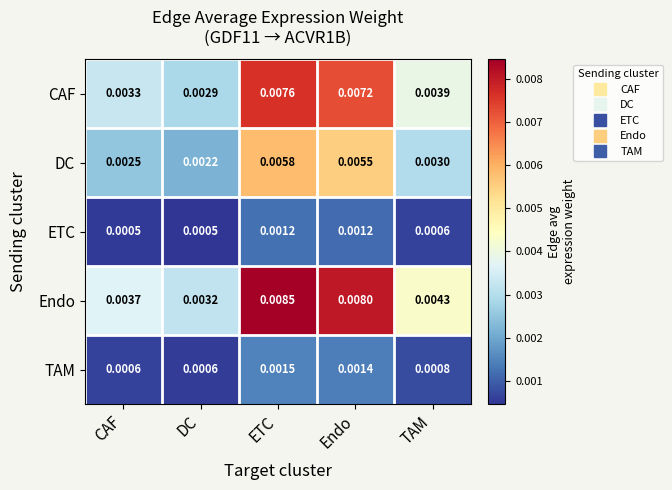

At which category is the sum across all series the highest?

ETC